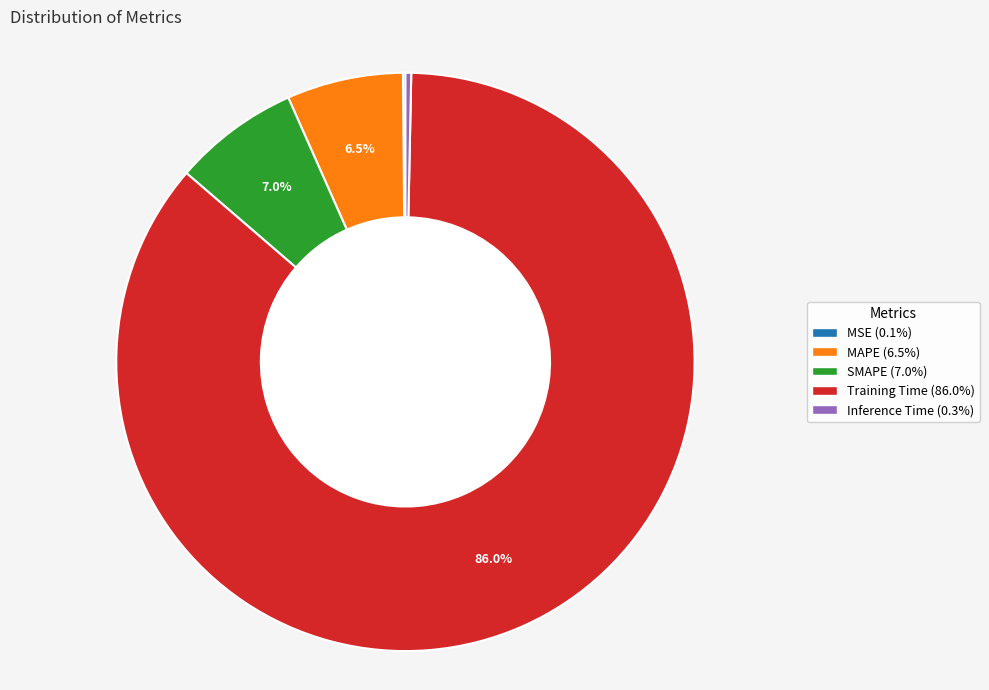

How much of the chart is everything except SMAPE?

93.0%